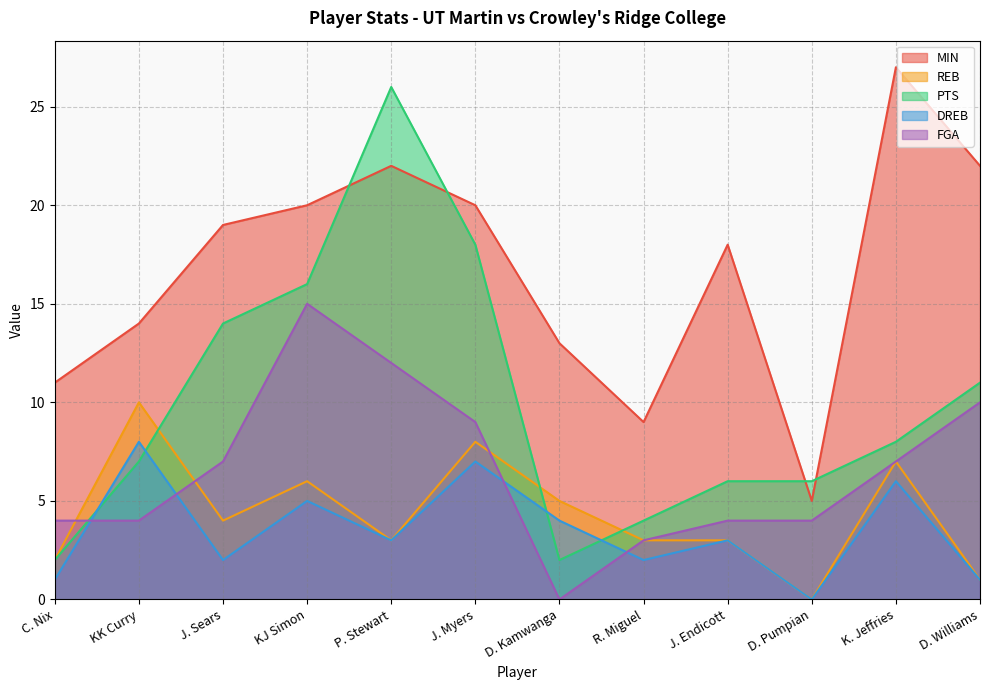

List the series in order of their peak value, highest first.

MIN, PTS, FGA, REB, DREB